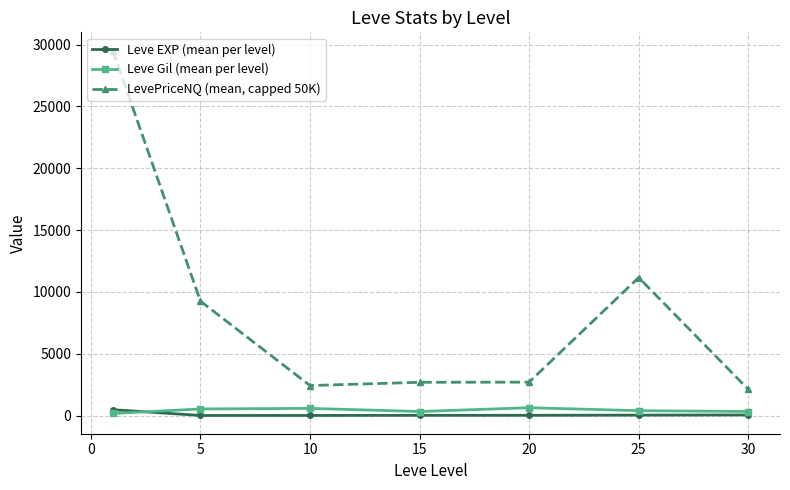

What is the value of the LevePriceNQ (mean, capped 50K) point at the 2nd from the left?

9246.5